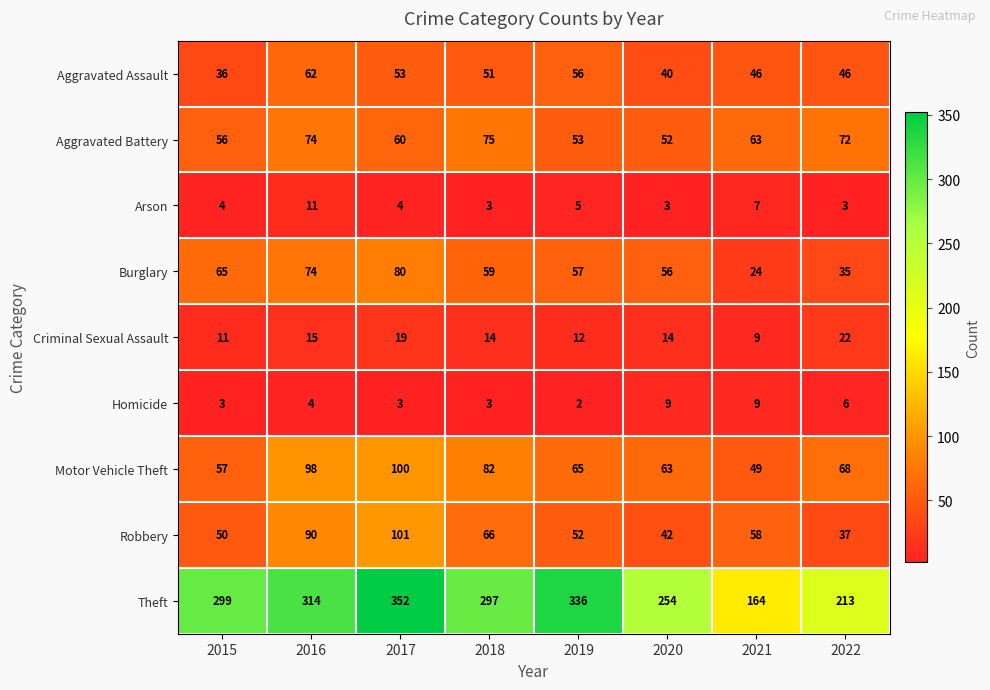

How many series are shown in this chart?

9